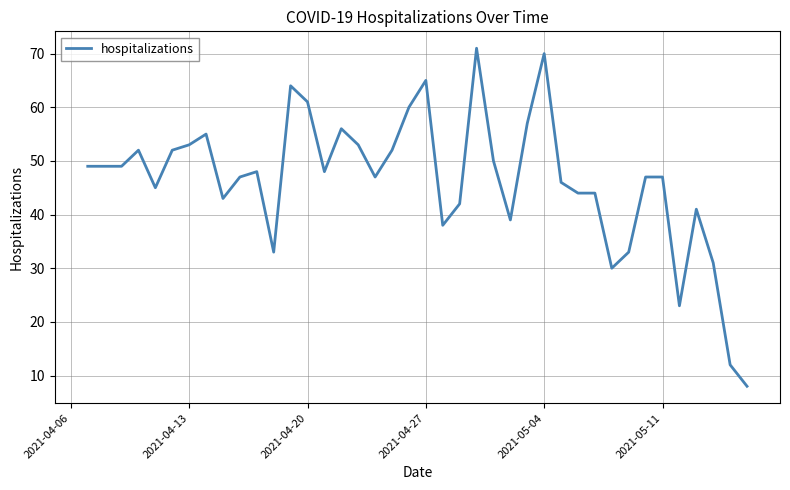

What is the difference between the maximum and minimum values?

63